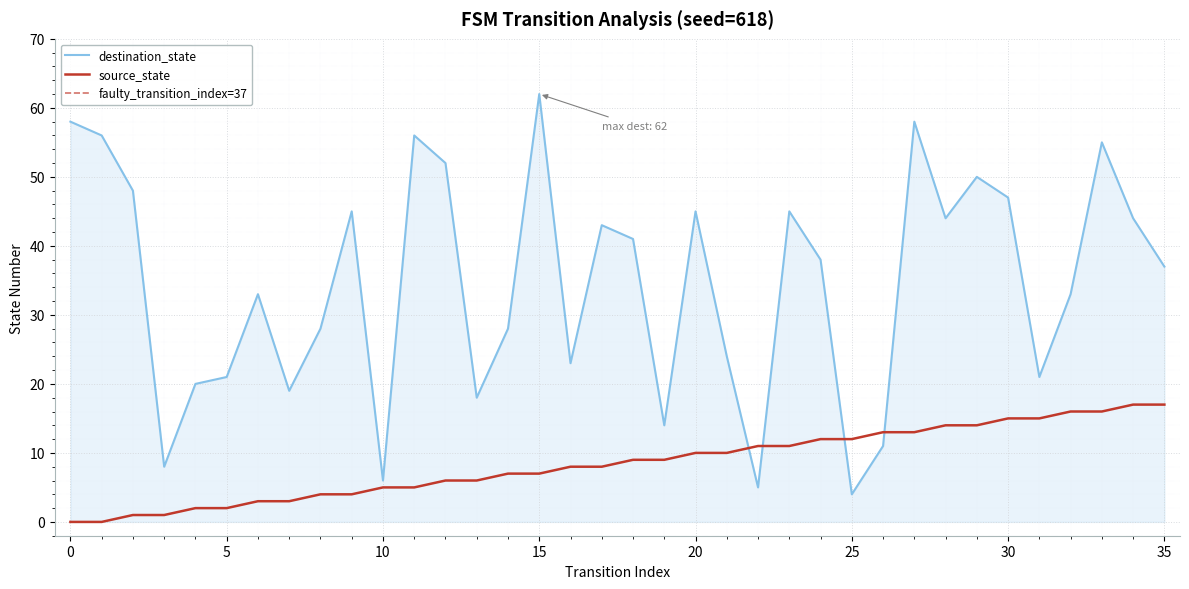

The value of source_state at 12 is 6. True or false?

True